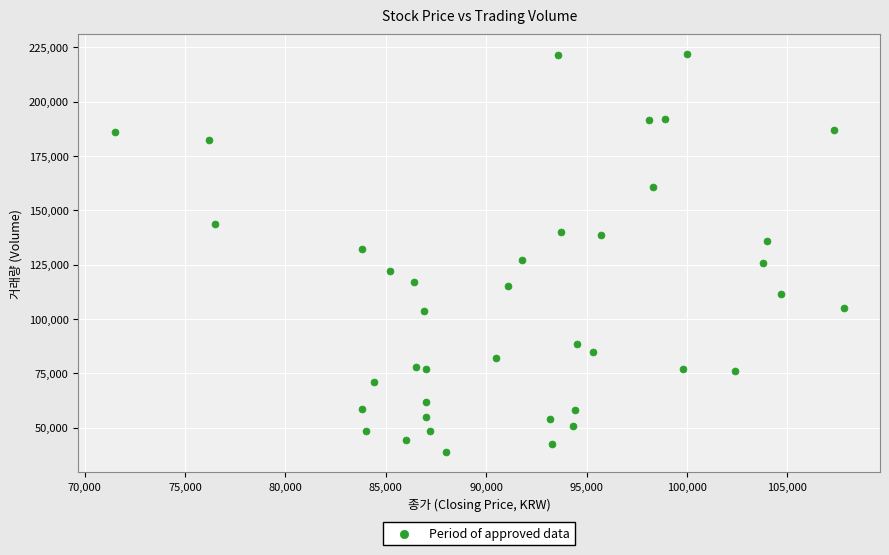

What is the range of Y values (max minus min)?

183313